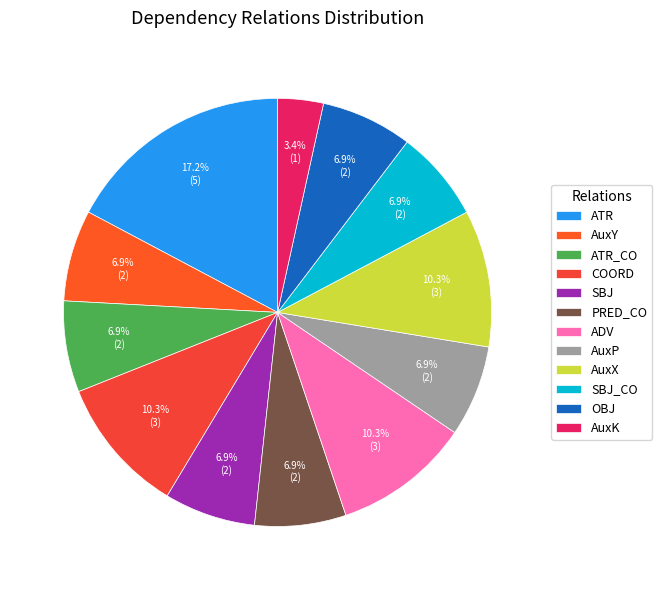

How many slices are in this pie chart?

12